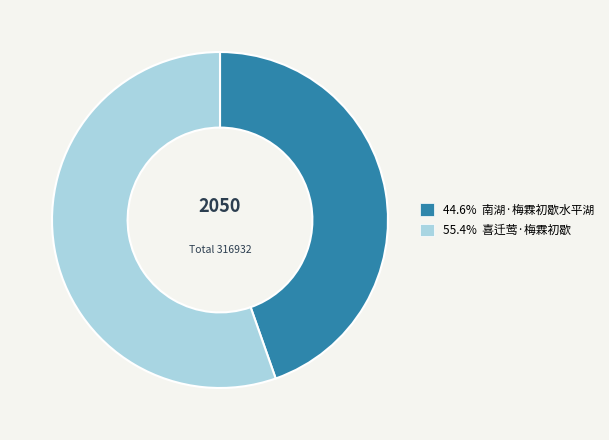

Is 55.4% 喜迁莺·梅霖初歇 the majority of the pie?

Yes